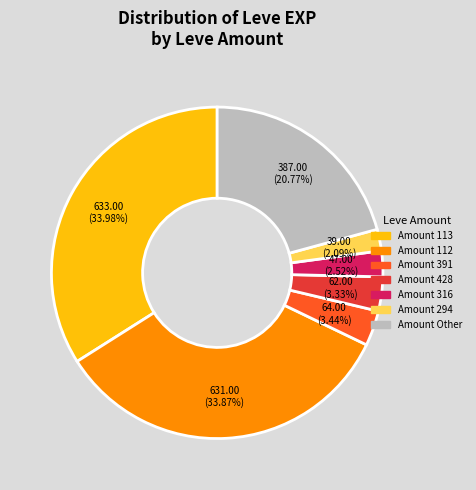

To the nearest percent, what is the average slice percentage?

14%